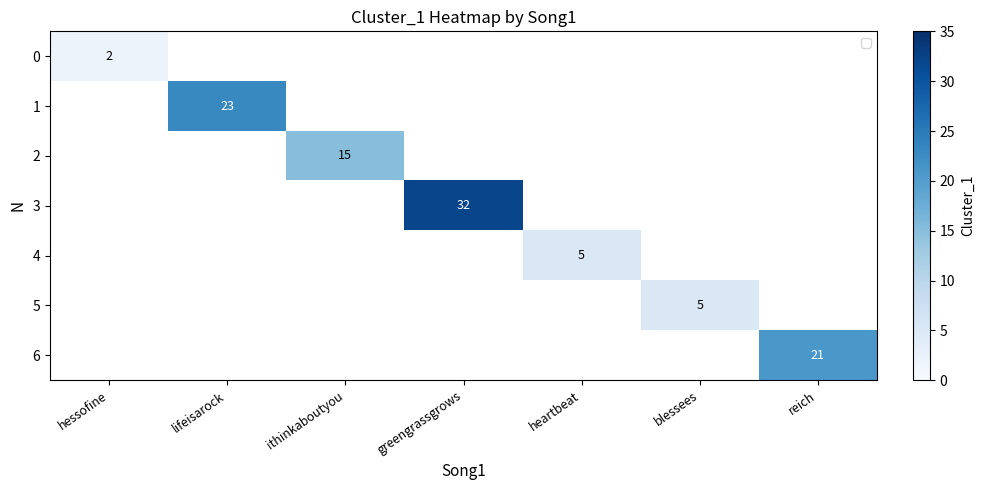

The 4 series shows 7 at heartbeat. True or false?

False